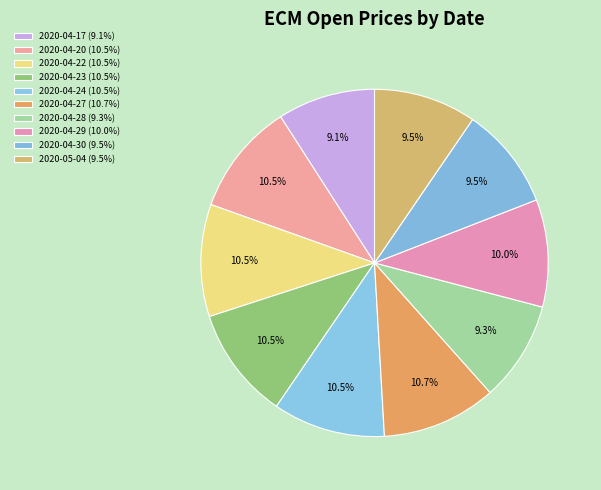

How many segments does this pie chart have?

10